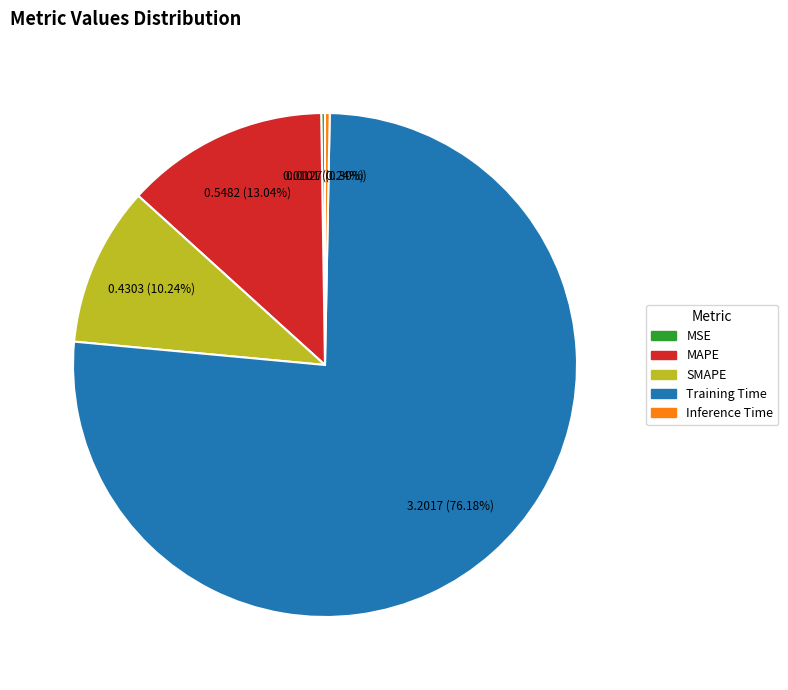

To the nearest percent, what is the average slice percentage?

20%